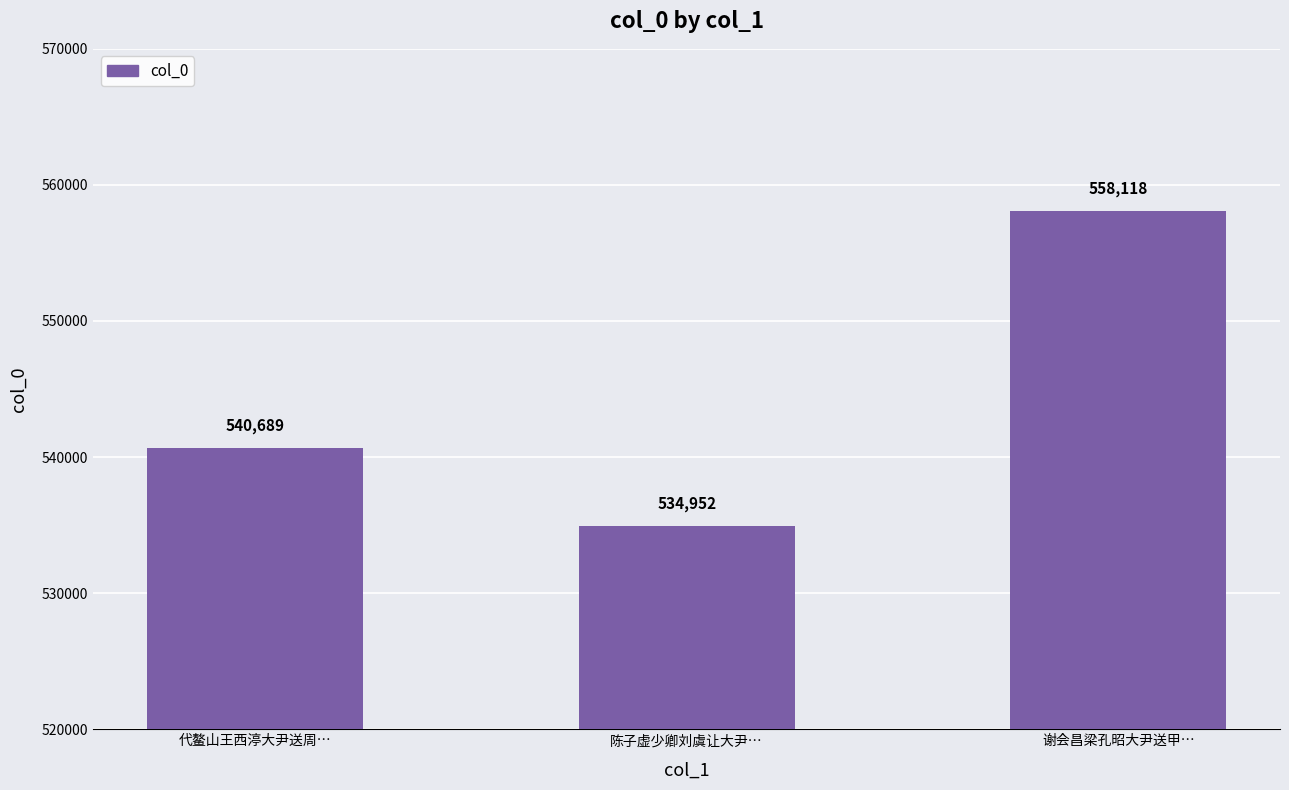

Reading left to right, extract all data points from this chart.

代鳌山王西渟大尹送周…=540689	陈子虚少卿刘虞让大尹…=534952	谢会昌梁孔昭大尹送甲…=558118